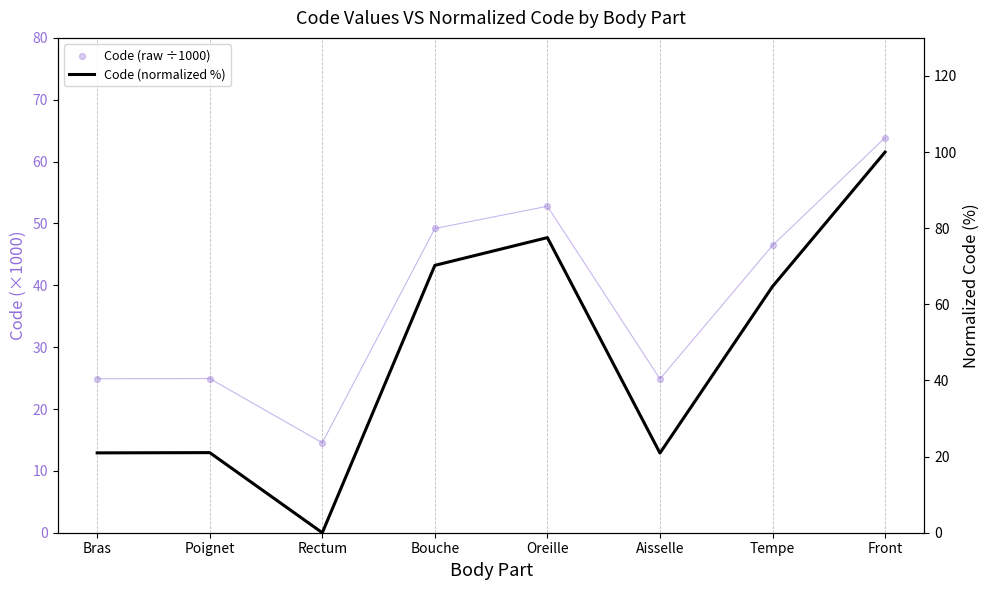

Which series has the largest total across all categories?

Code (normalized %)